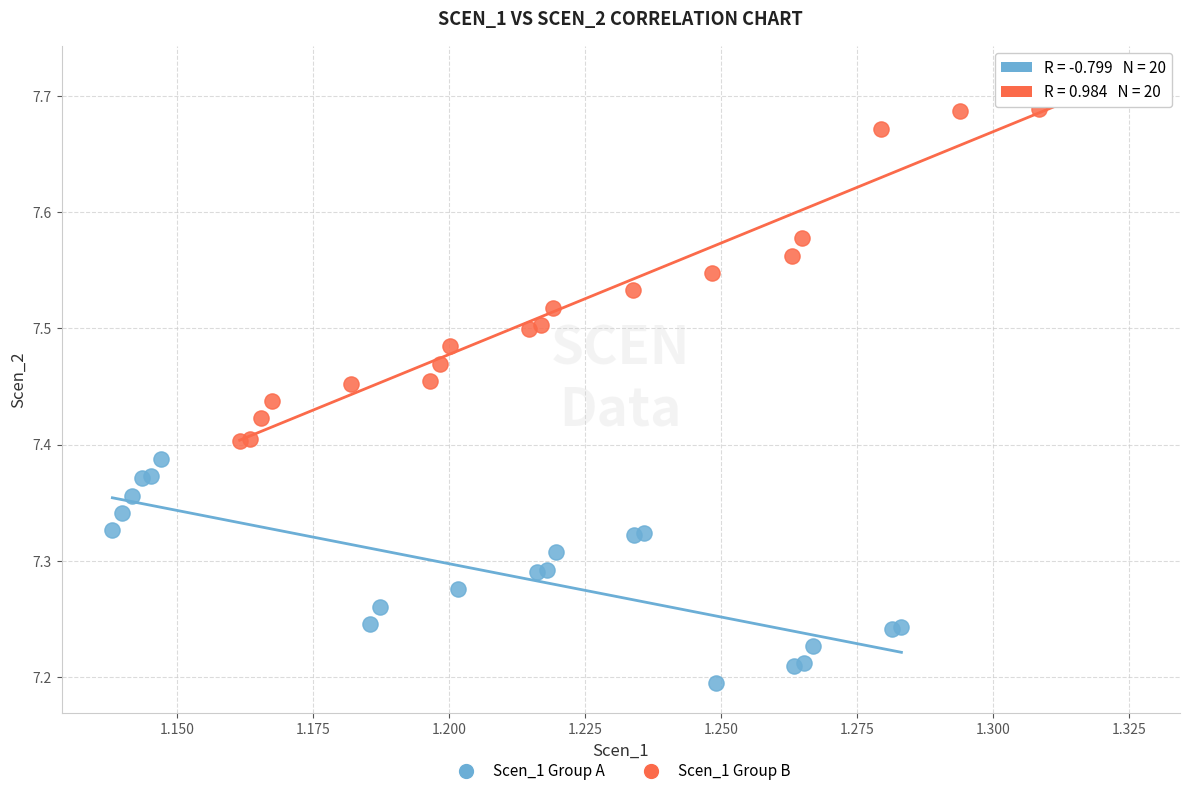

What are all the series names shown in the legend?

Scen_1 Group A, Scen_1 Group B